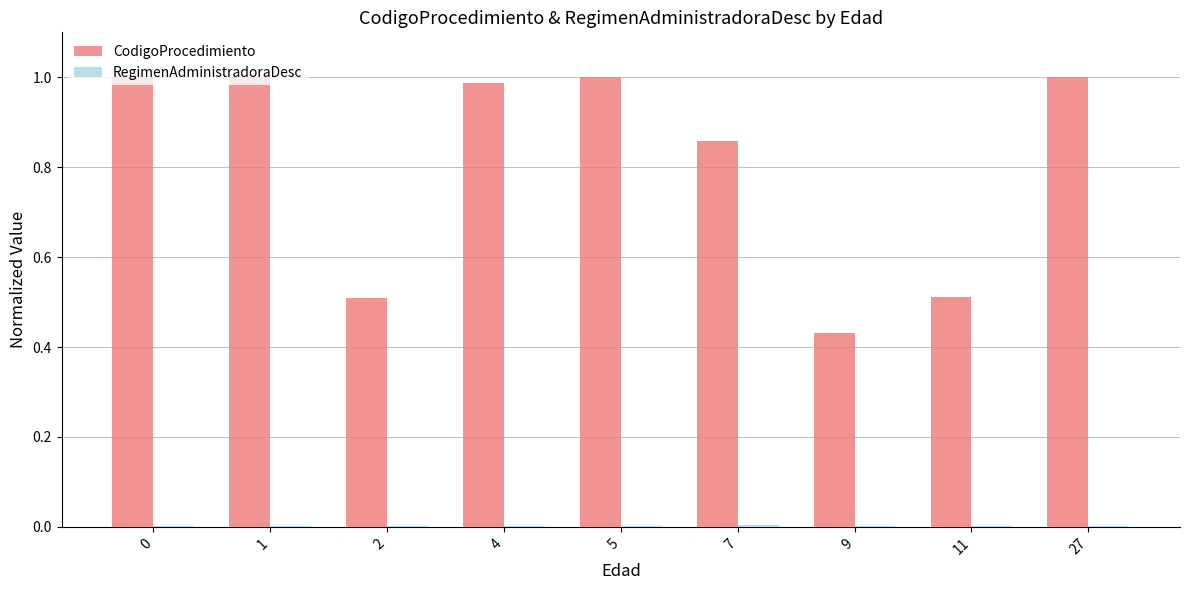

Is it true that CodigoProcedimiento equals 0.6 at 27?

False